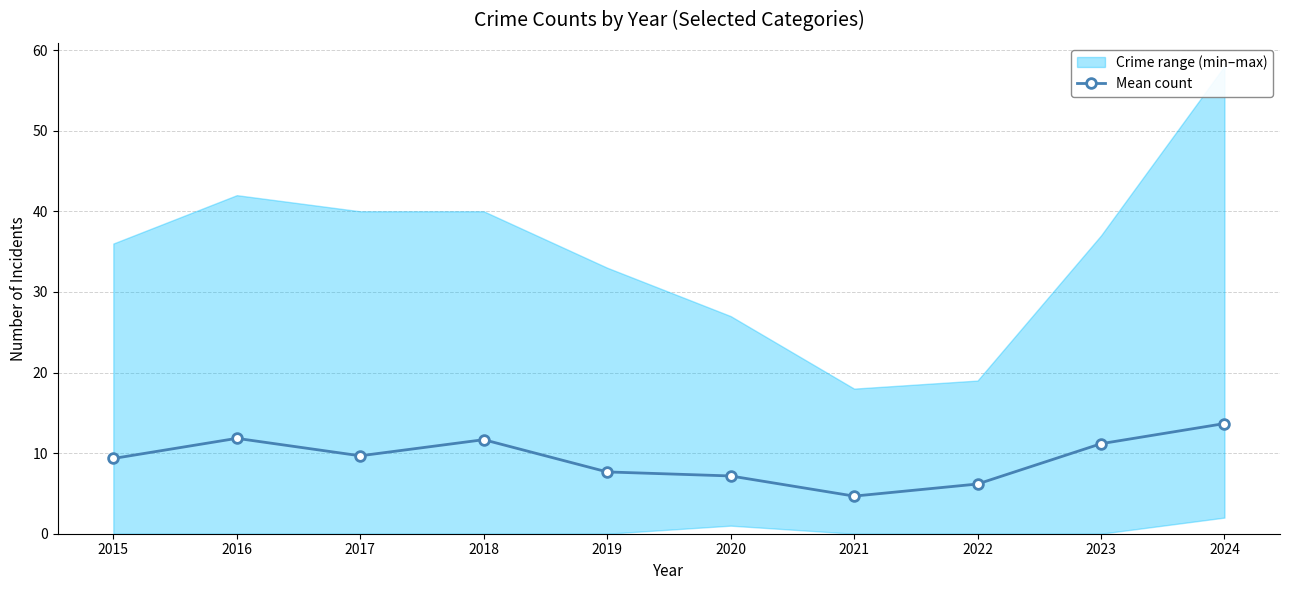

Reading right to left, extract all data points from this chart.

2024=13.7	2023=11.2	2022=6.2	2021=4.7	2020=7.2	2019=7.7	2018=11.7	2017=9.7	2016=11.8	2015=9.3